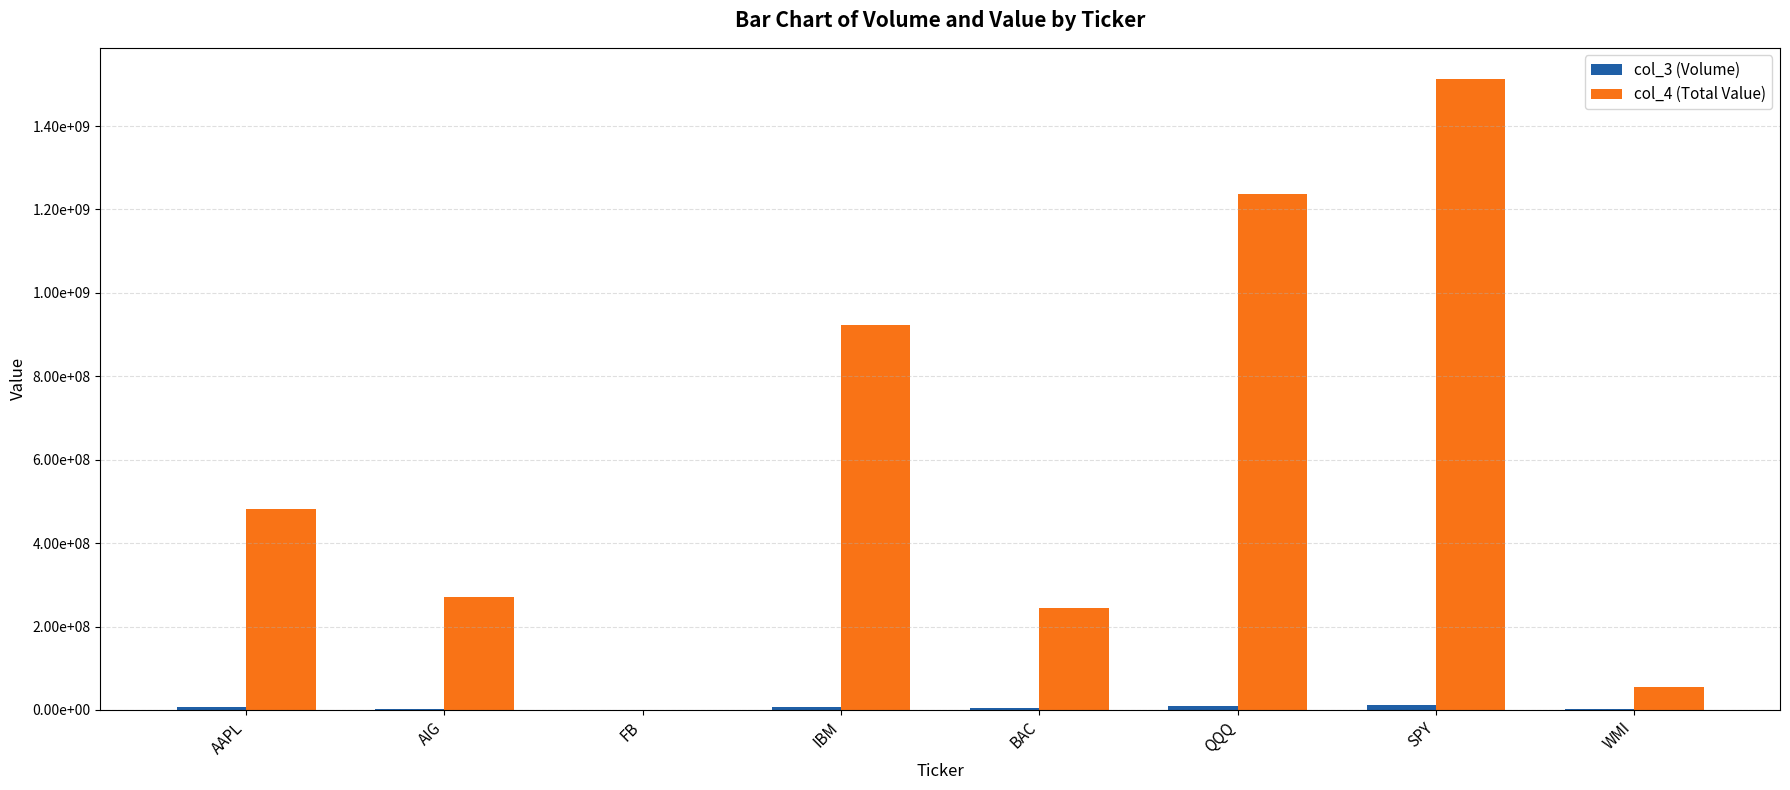

Which series has the widest spread of values?

col_4 (Total Value)